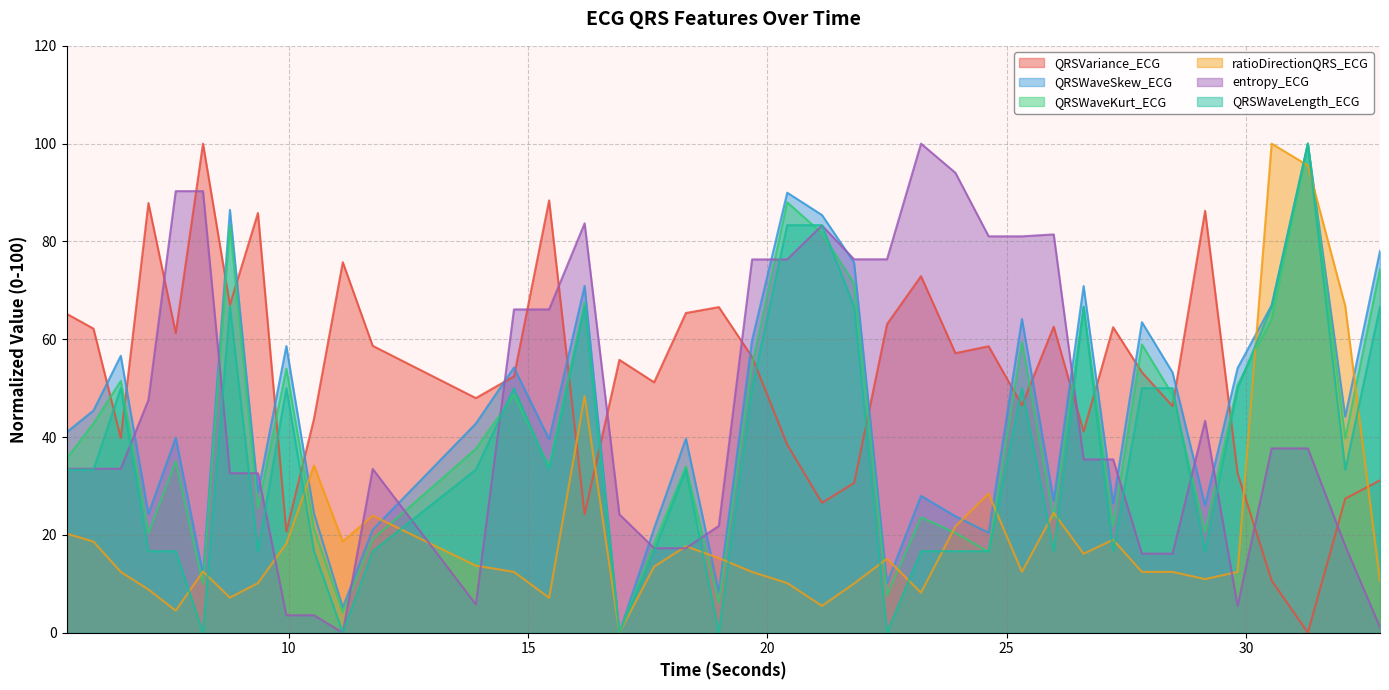

What position from the right is 5.9140625?

39